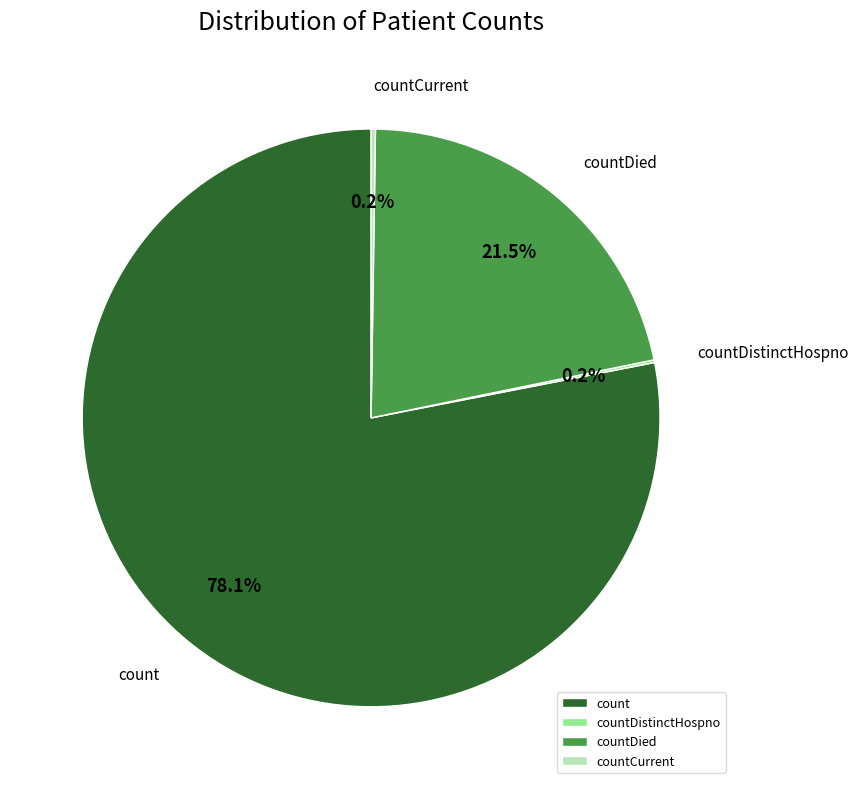

Is there any slice that represents more than half of the pie?

Yes